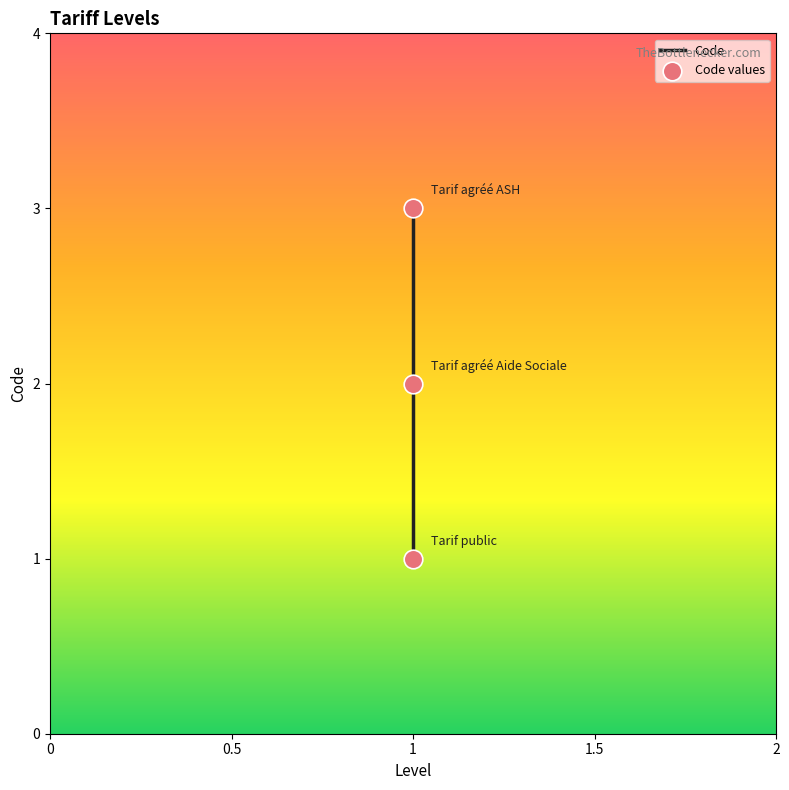

Which series contains the highest Y value?

Code